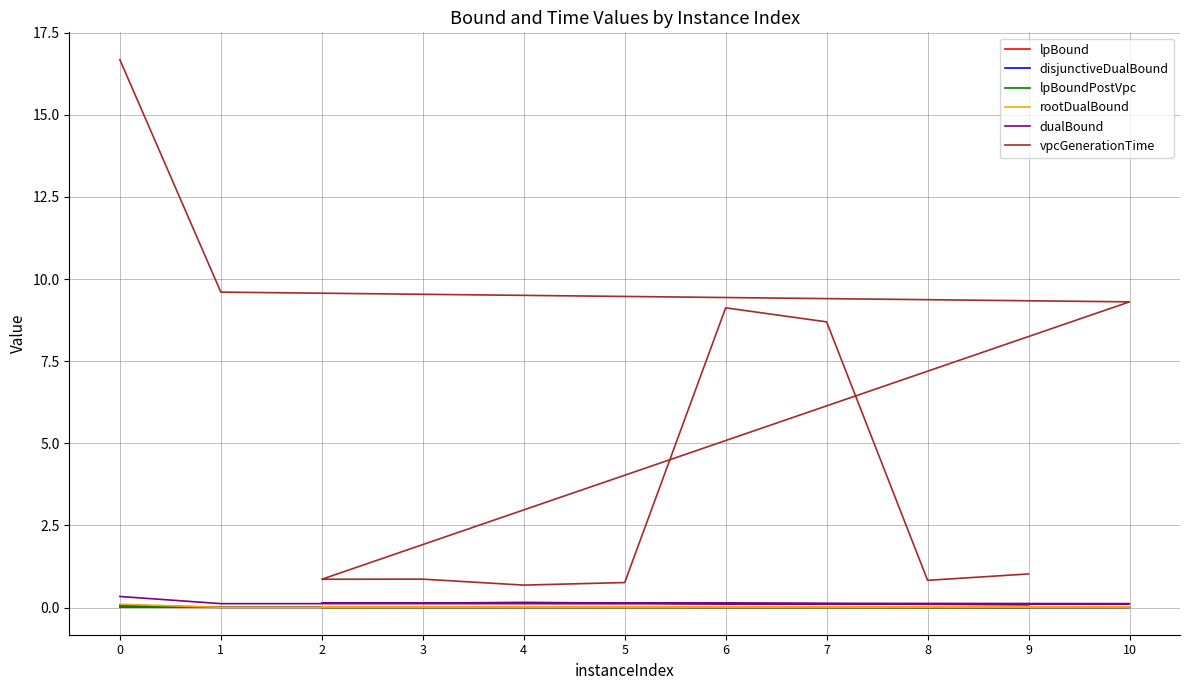

What is the label of the 8th point from the left?

6